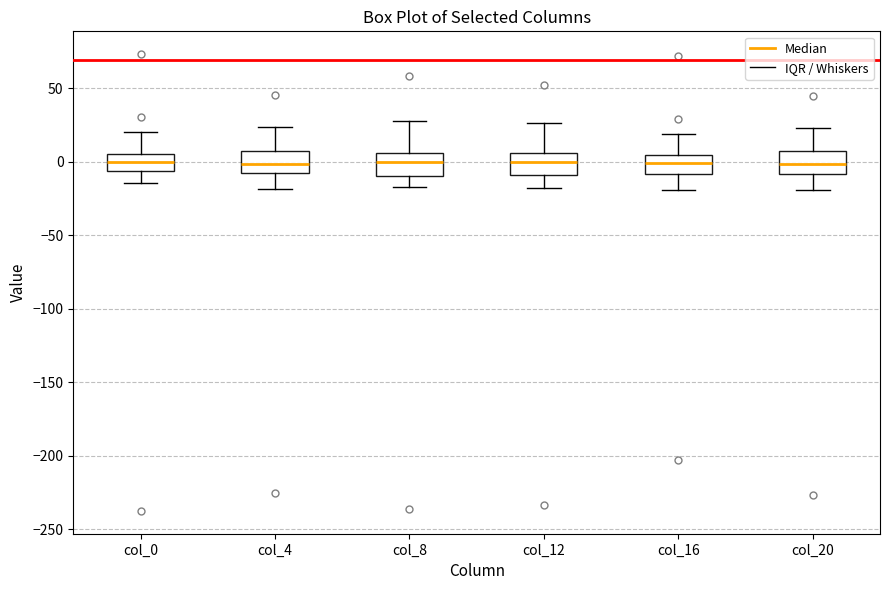

Where does the lower whisker of the box for col_4 end on the y-axis? The values are not printed on the chart, so give them approximately, as read against the axis.

-20